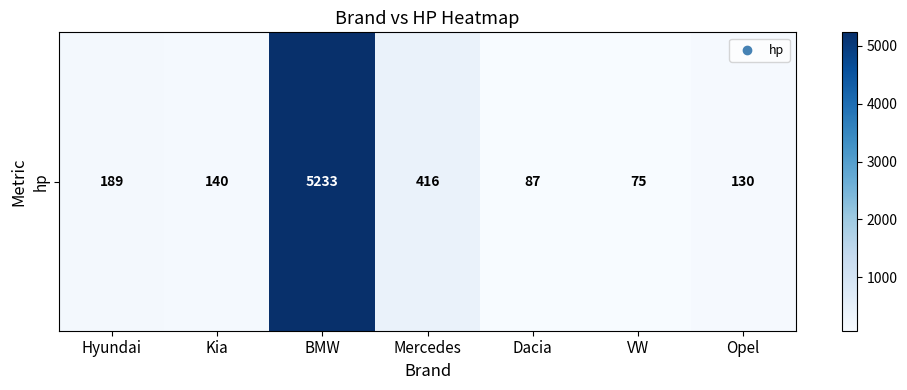

Where does the data first go above 140?

Hyundai